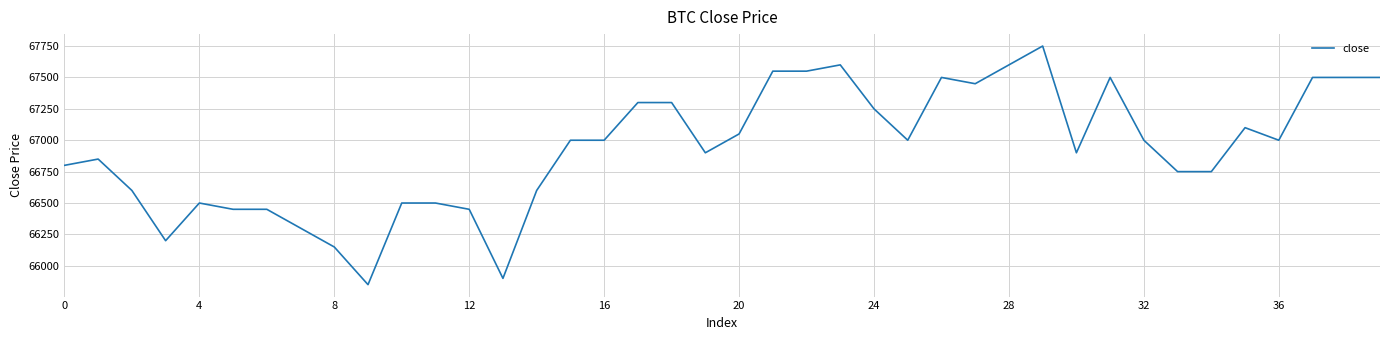

What is the greatest value displayed?

67750